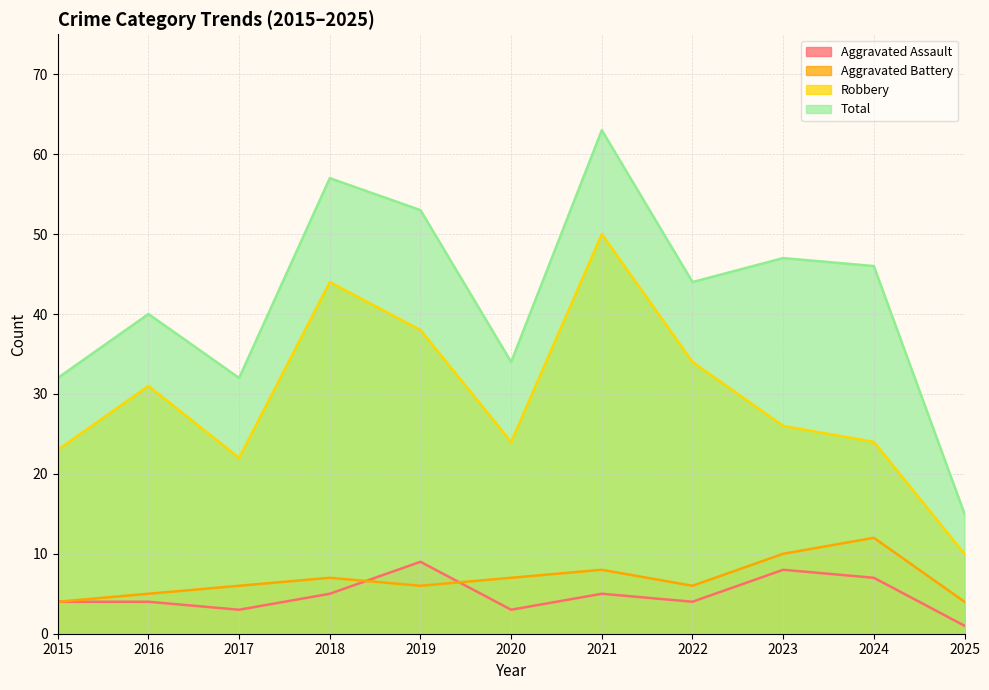

How many interior local peaks does the Aggravated Assault series have?

3